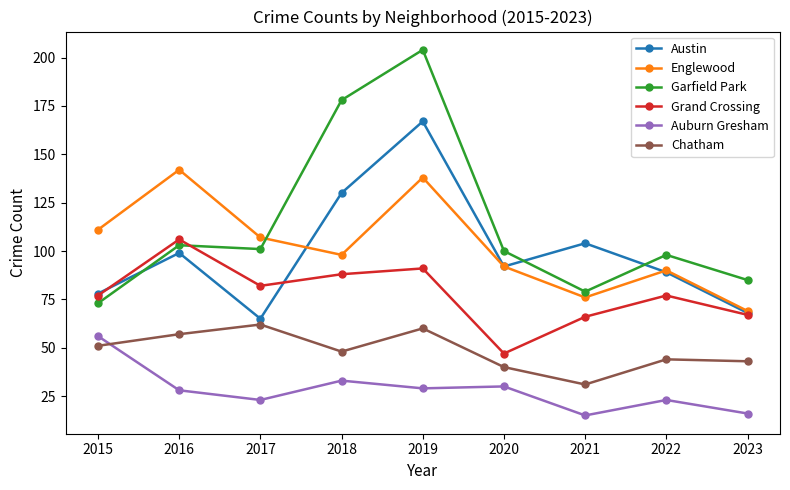

Reading left to right, what are all the values shown in this chart?

Austin: 2015=78	2016=99	2017=65	2018=130	2019=167	2020=92	2021=104	2022=89	2023=68
Englewood: 2015=111	2016=142	2017=107	2018=98	2019=138	2020=92	2021=76	2022=90	2023=69
Garfield Park: 2015=73	2016=103	2017=101	2018=178	2019=204	2020=100	2021=79	2022=98	2023=85
Grand Crossing: 2015=77	2016=106	2017=82	2018=88	2019=91	2020=47	2021=66	2022=77	2023=67
Auburn Gresham: 2015=56	2016=28	2017=23	2018=33	2019=29	2020=30	2021=15	2022=23	2023=16
Chatham: 2015=51	2016=57	2017=62	2018=48	2019=60	2020=40	2021=31	2022=44	2023=43